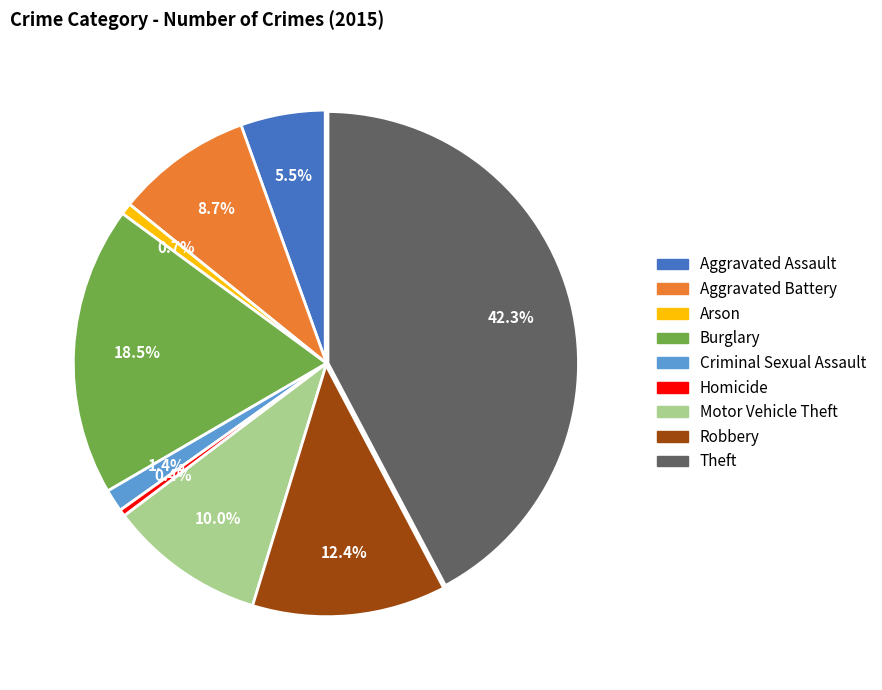

Is Criminal Sexual Assault the majority of the pie?

No